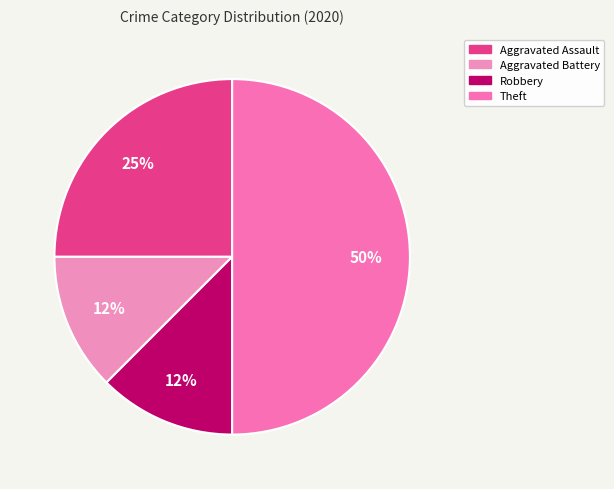

Which category has the smallest portion of the pie?

Aggravated Battery